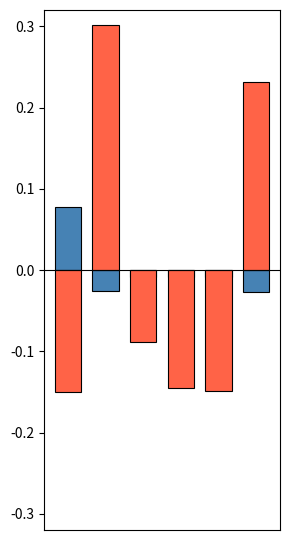

True or false: Total Profits has a value of 0.2 at 1.

False